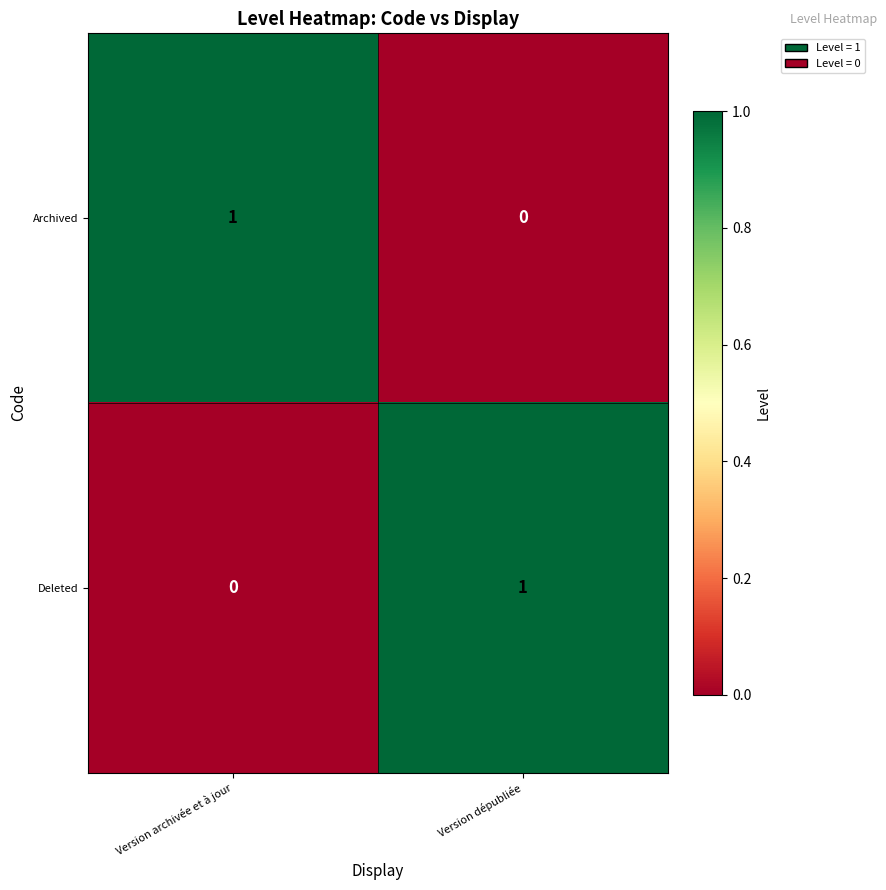

The value of Archived at Version dépubliée is 1. True or false?

False